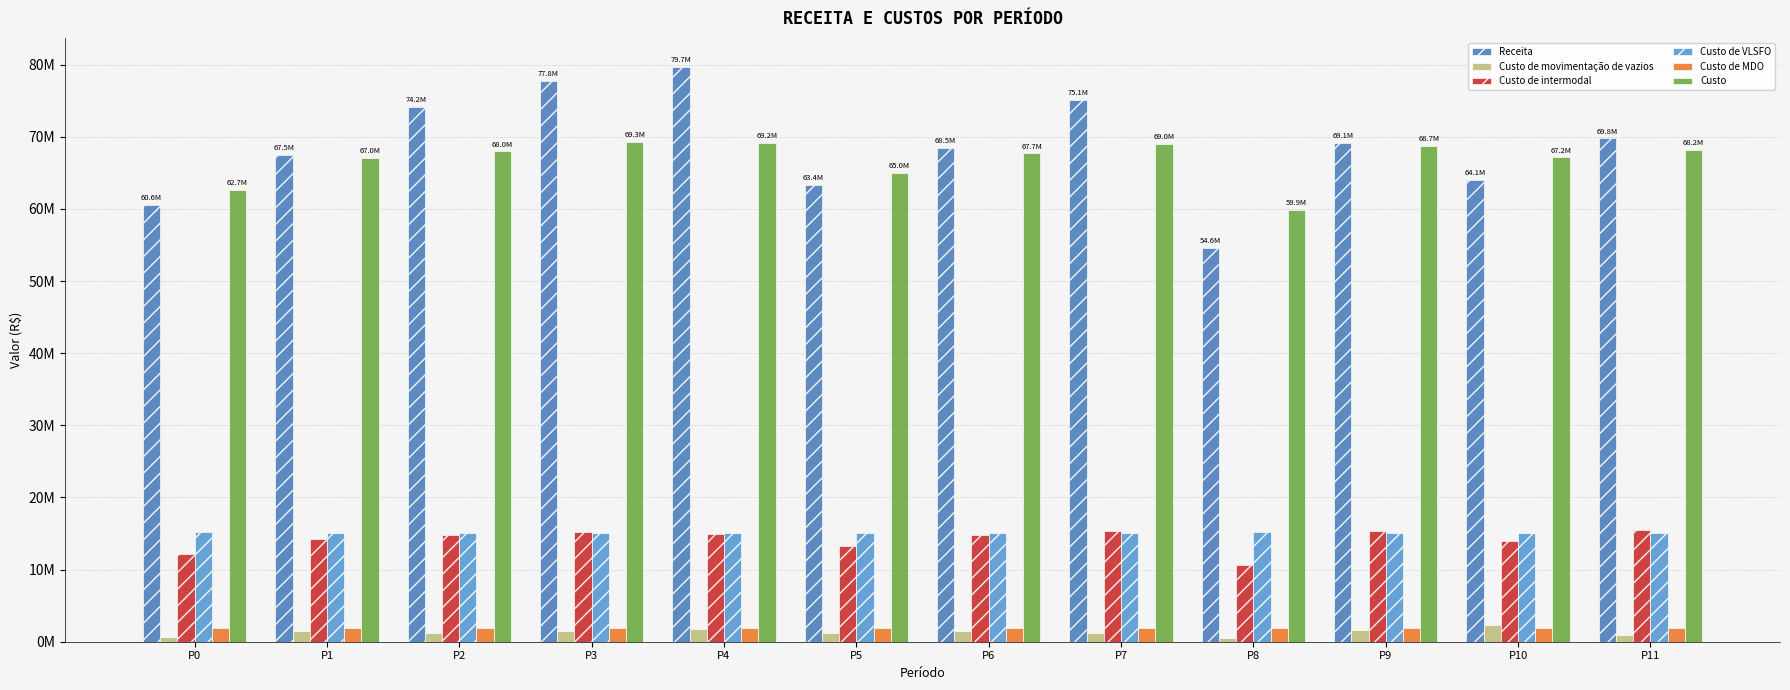

What is the sum of all Custo de intermodal values?

170212121.8